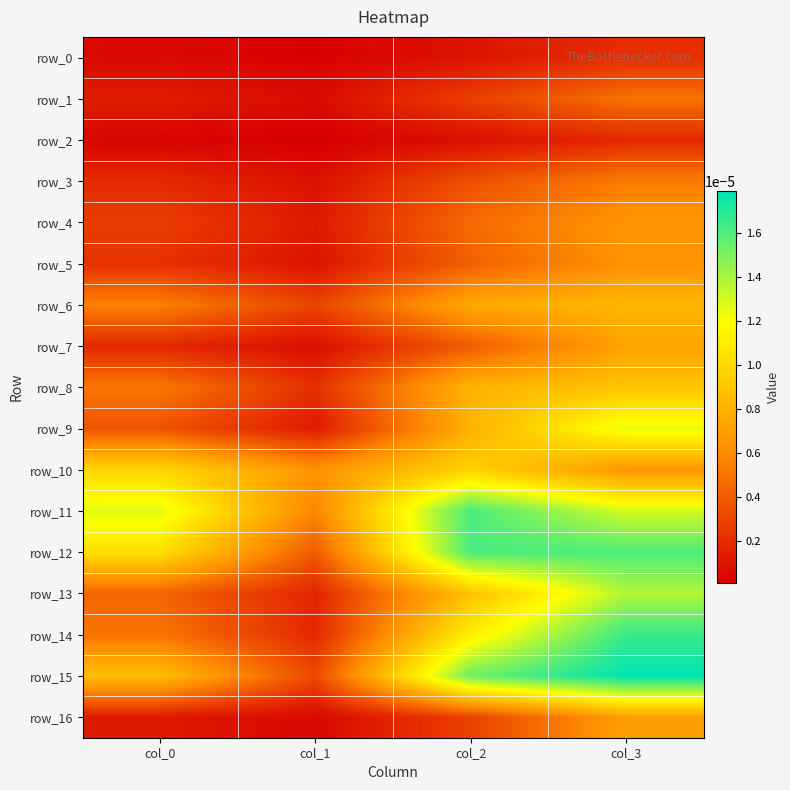

At which label does row_3 reach its minimum?

col_1